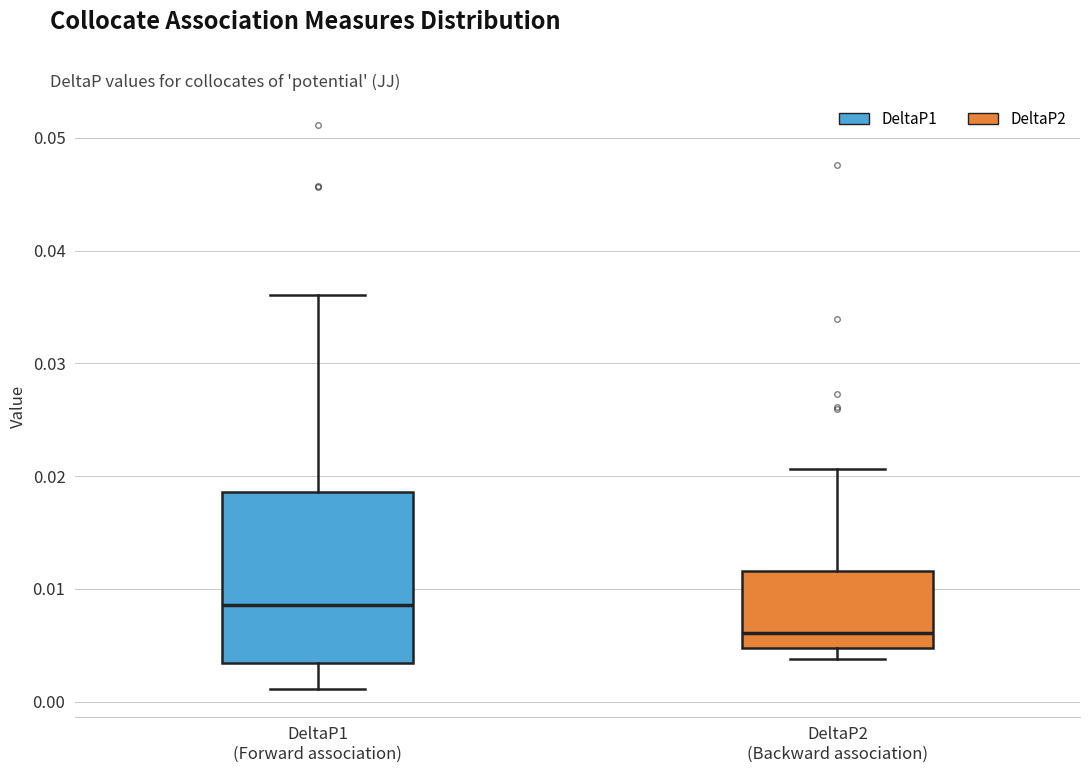

Reading left to right, transcribe this box plot: for each box, give where its median line is, the range the box spans, and where its two whiskers end, as read against the y-axis. The values are not printed on the chart, so give them approximately, as read against the axis.

DeltaP1 (Forward association): median 0.009, box 0.003 to 0.019, whiskers 0.001 to 0.036
DeltaP2 (Backward association): median 0.006, box 0.005 to 0.012, whiskers 0.004 to 0.021